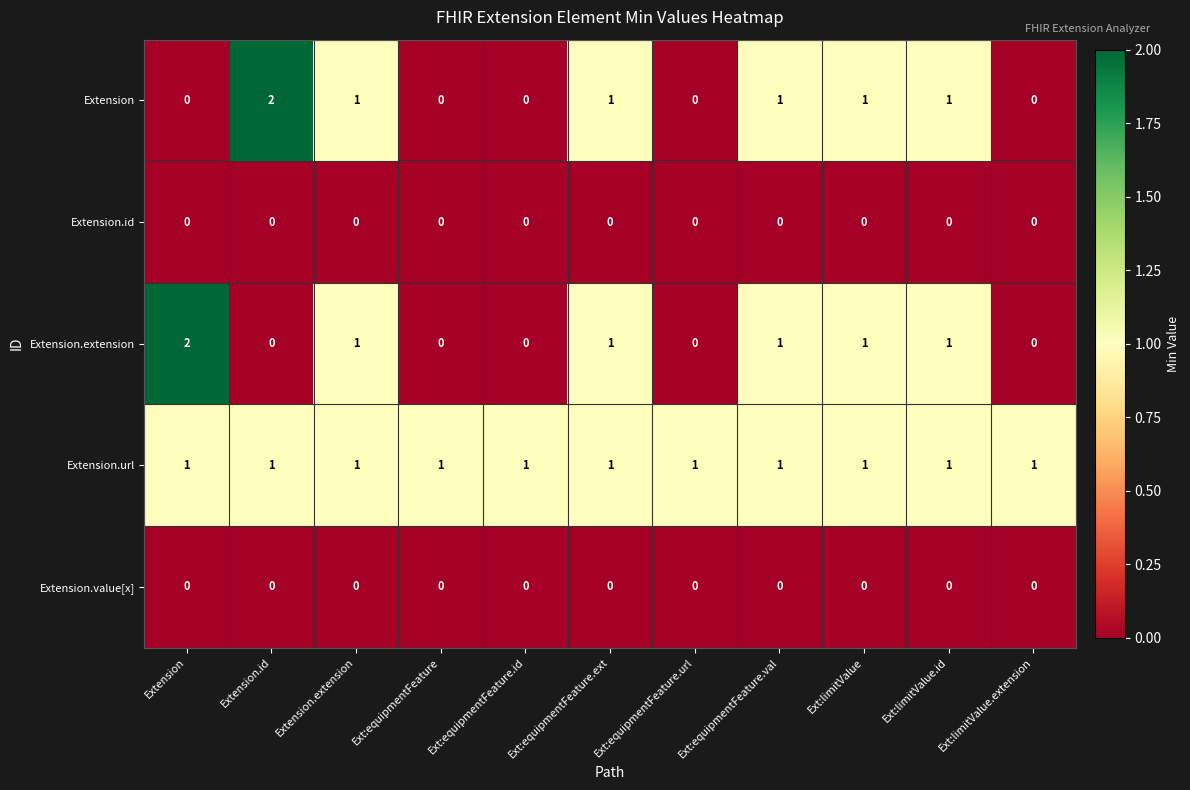

What is the total value across all series at Ext:limitValue.id?

3